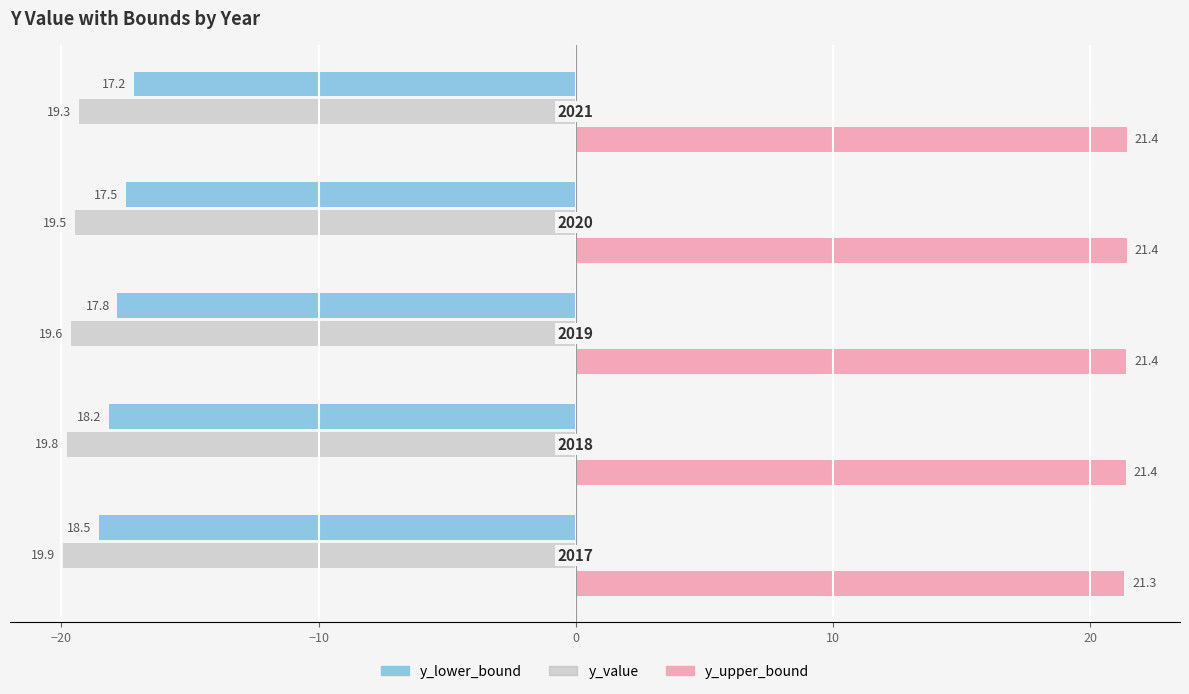

What are all the series names shown in the legend?

y_lower_bound, y_value, y_upper_bound